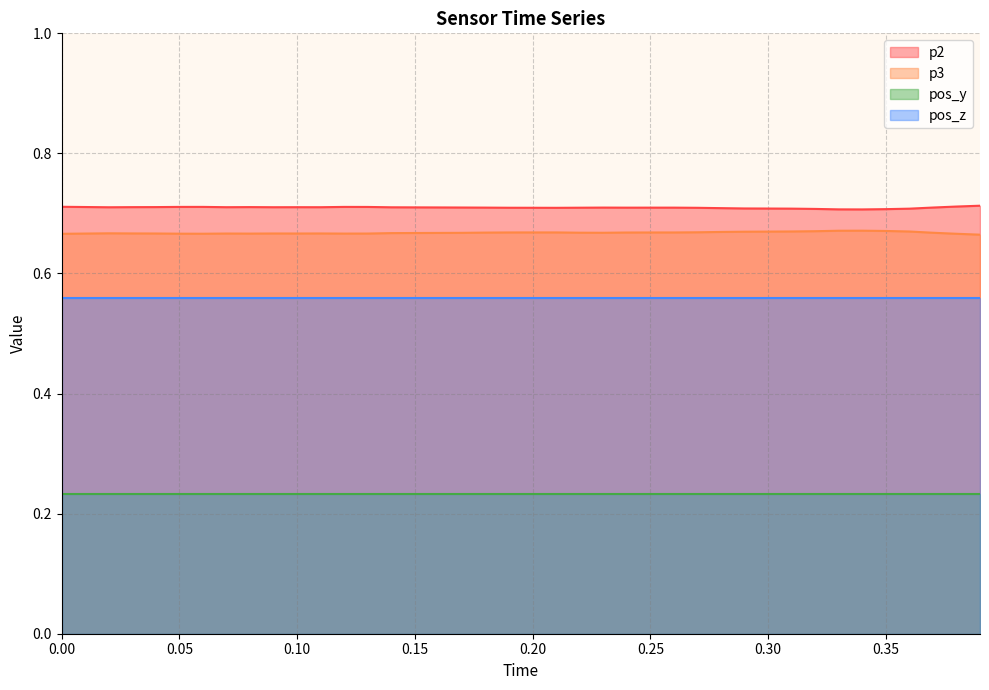

What is the highest value of the p2 series?

0.7